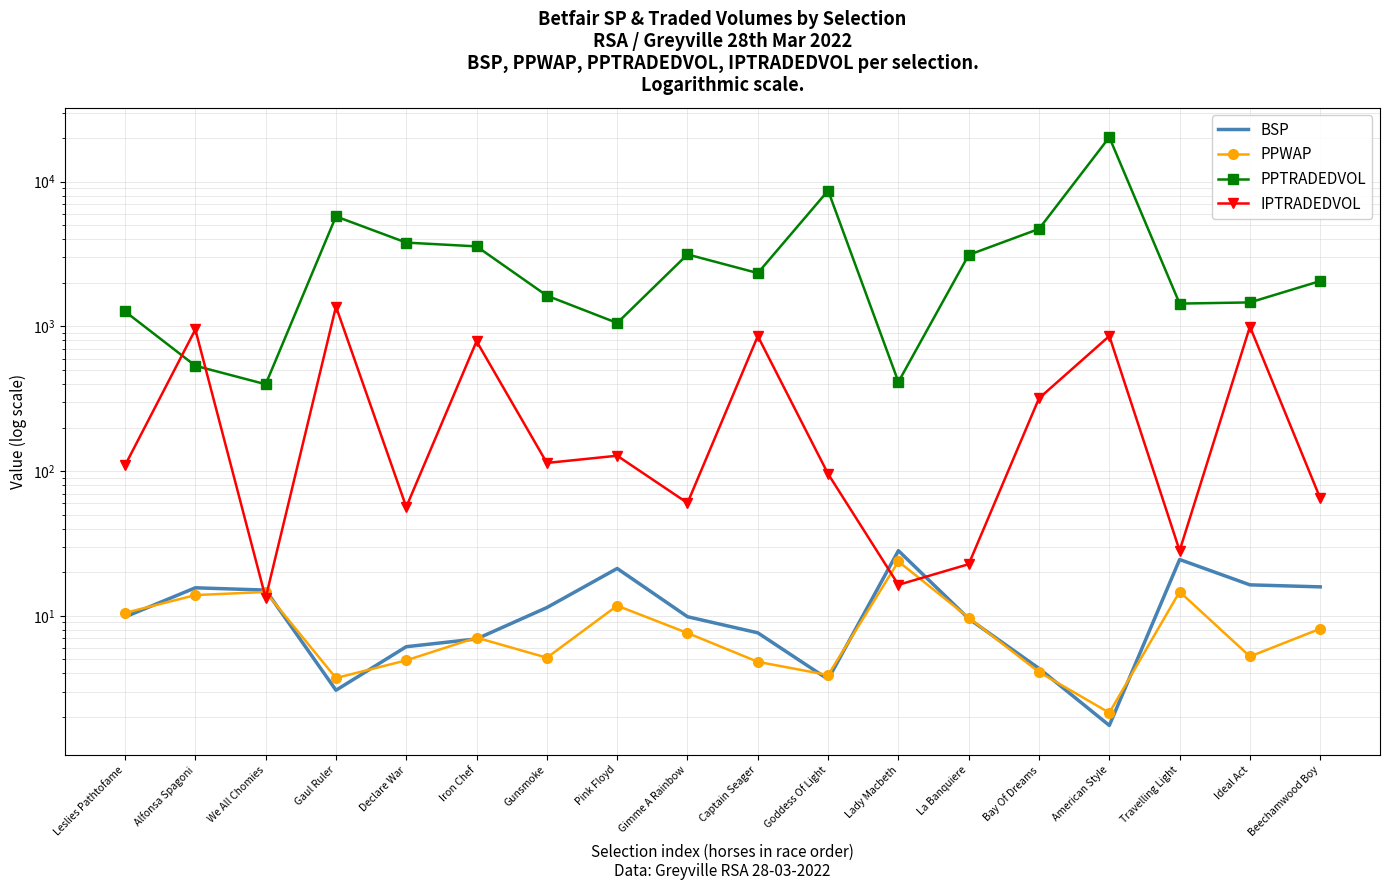

True or false: PPTRADEDVOL has a value of 1437.5 at Travelling Light.

True